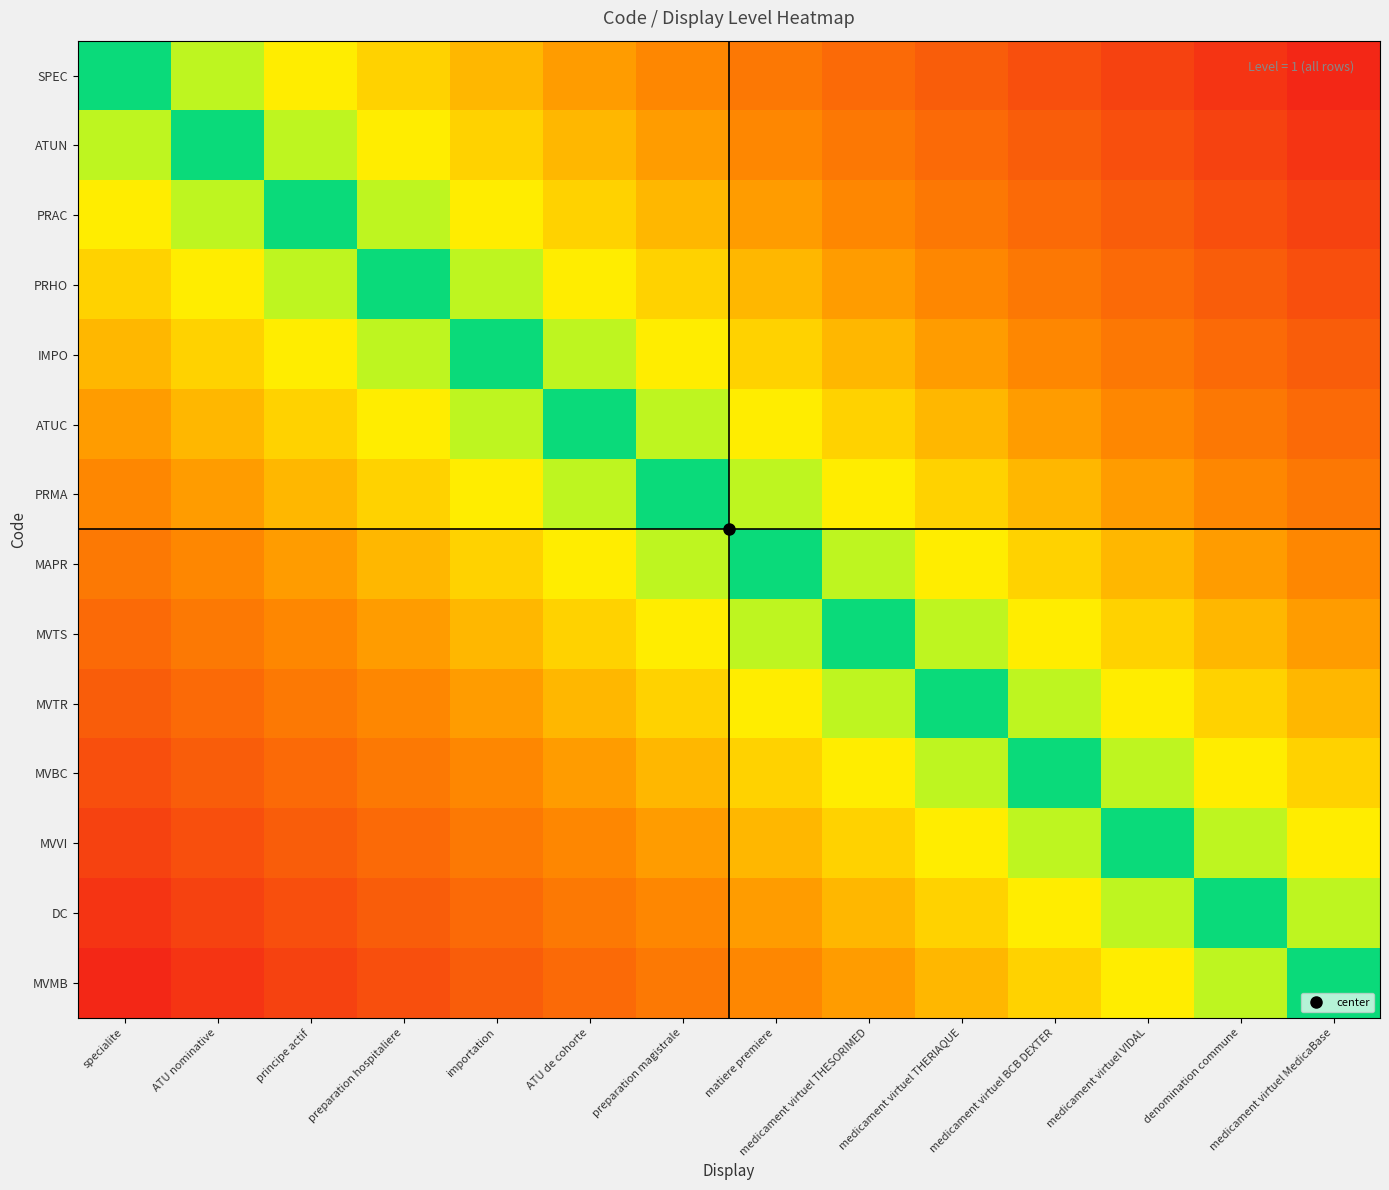

At how many categories does at least one series exceed 0?

13